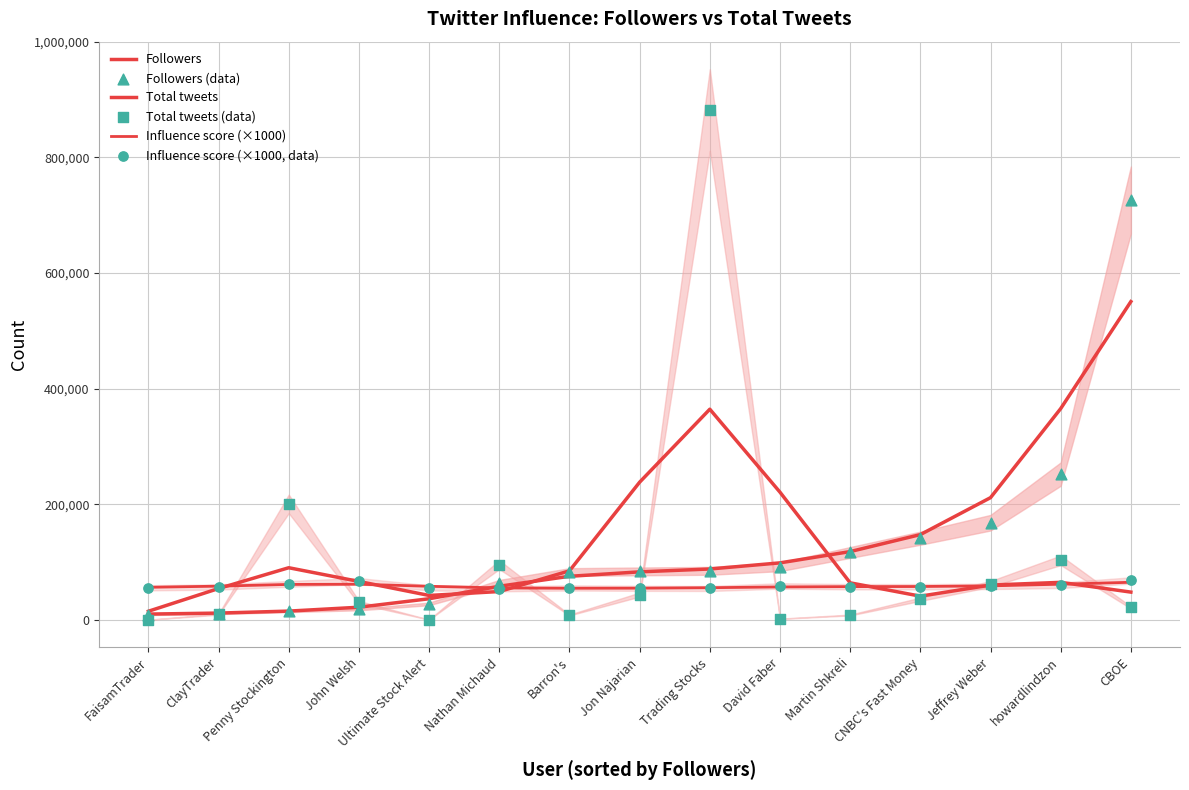

Which series has the largest total across all categories?

Followers